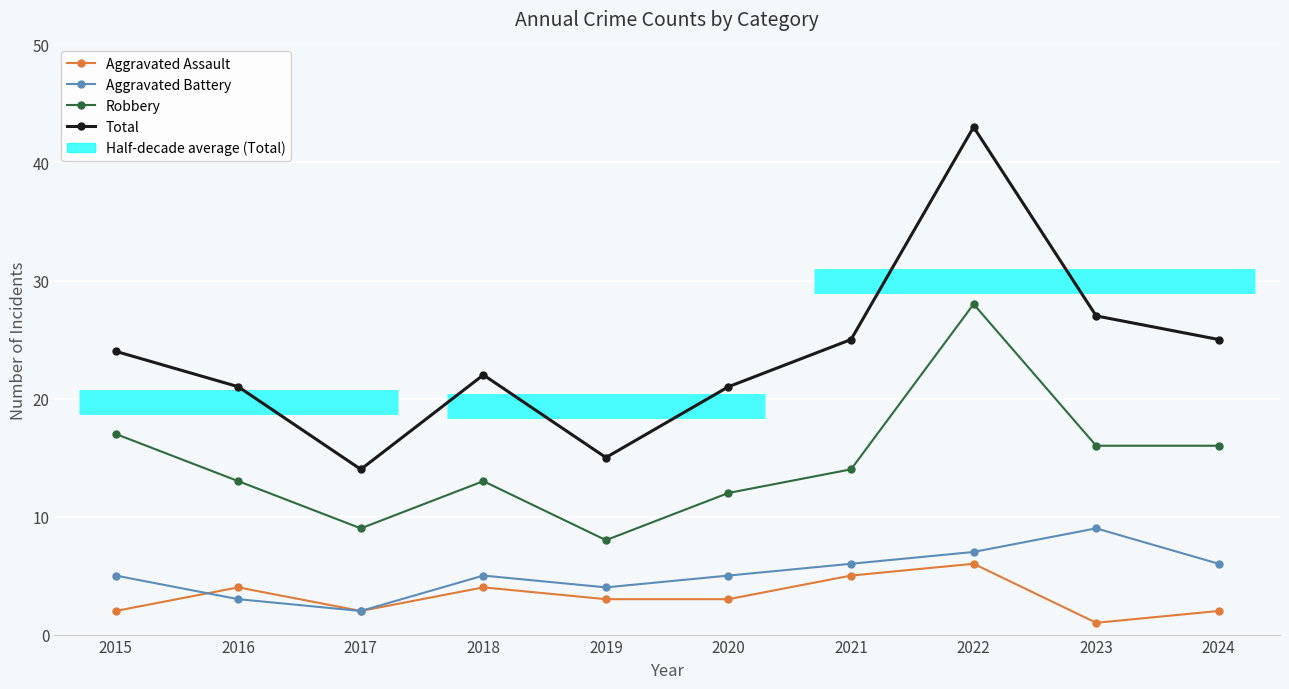

Where does the Aggravated Battery series first go above 5?

2021